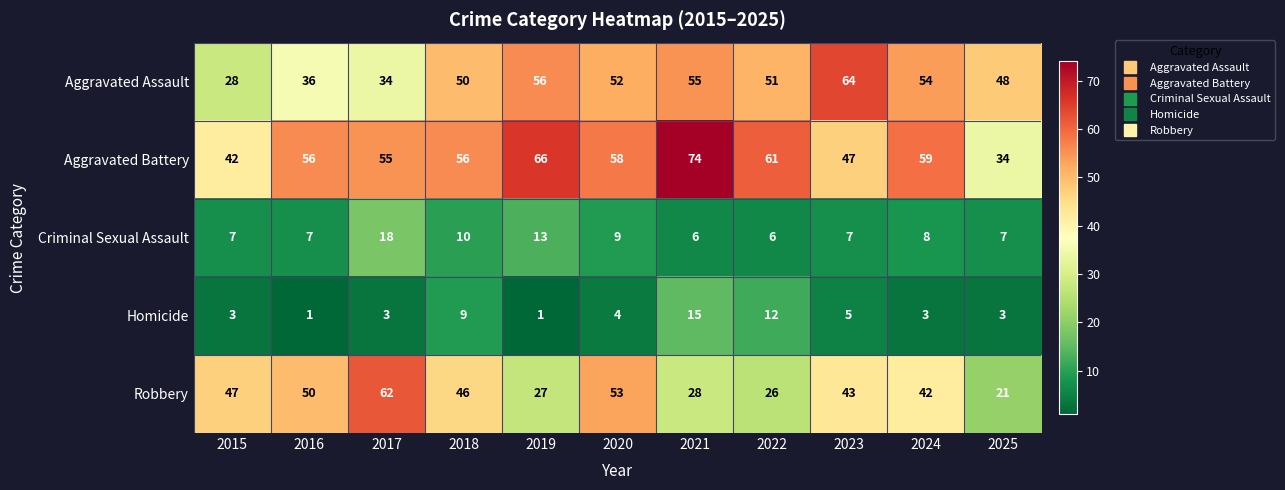

What is the minimum value shown in the chart?

1